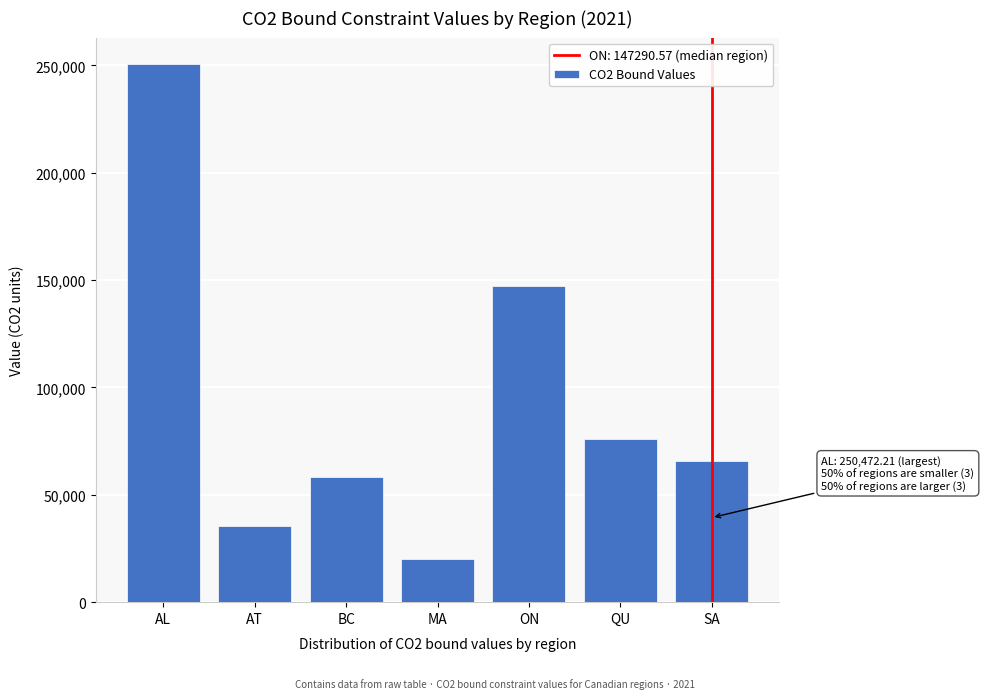

Reading left to right, extract all data points from this chart.

250472.2	35600.1	58094.7	20245.1	147290.6	75796.9	65625.5